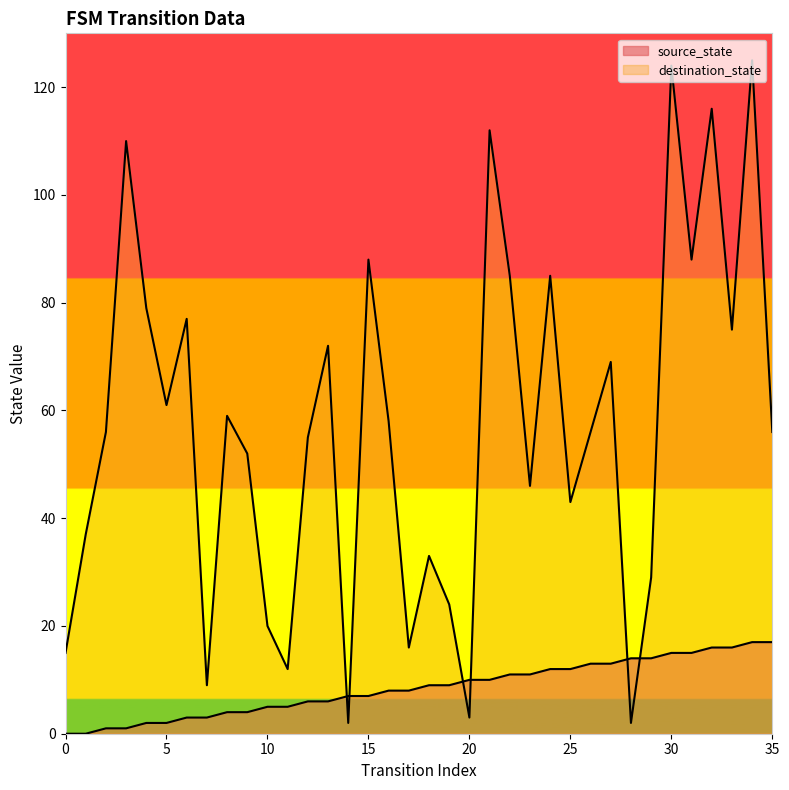

List the labels in order of destination_state value, largest first.

34, 30, 32, 21, 3, 15, 31, 22, 24, 4, 6, 33, 13, 27, 5, 8, 16, 2, 26, 35, 12, 9, 23, 25, 1, 18, 29, 19, 10, 17, 0, 11, 7, 20, 14, 28